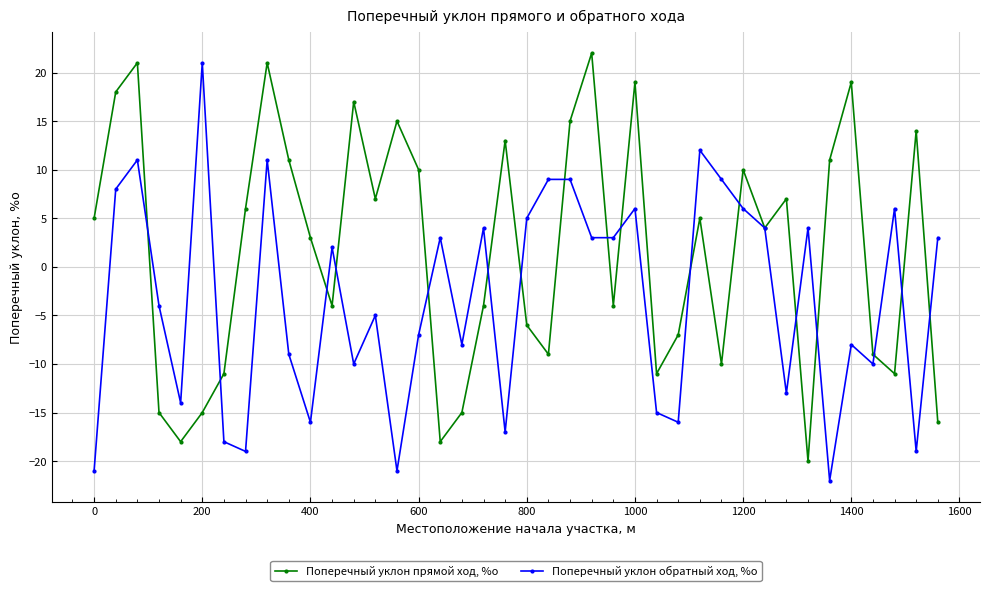

What is the difference between the second highest and second lowest values in the Поперечный уклон обратный ход, %о series?

33